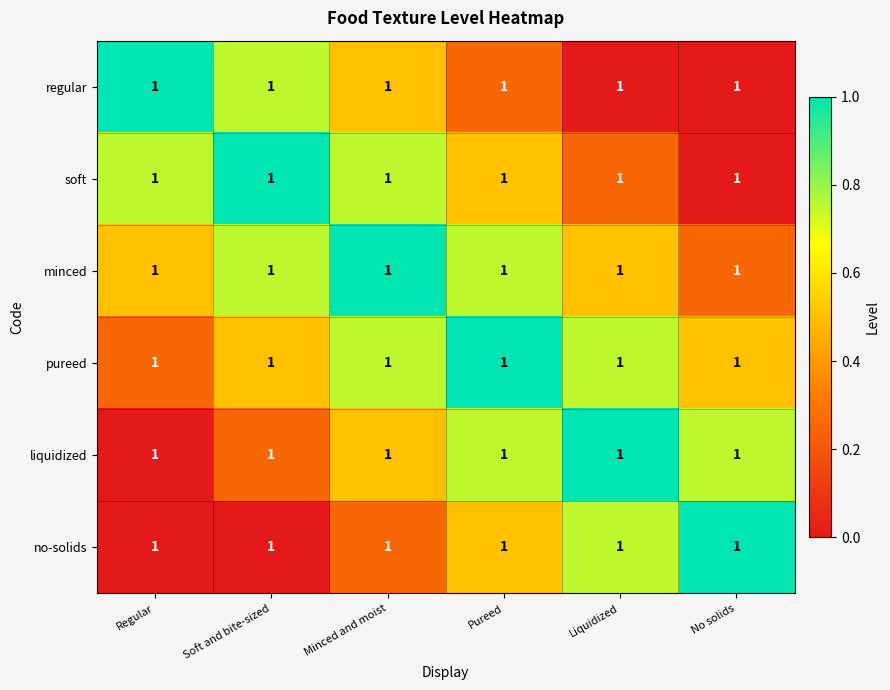

At No solids, list the series in order from smallest to largest.

regular, soft, minced, pureed, liquidized, no-solids